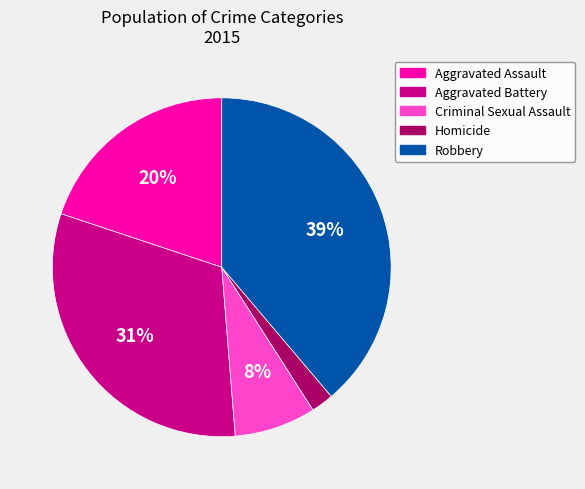

What percentage is the Robbery slice, to the nearest percent?

39%